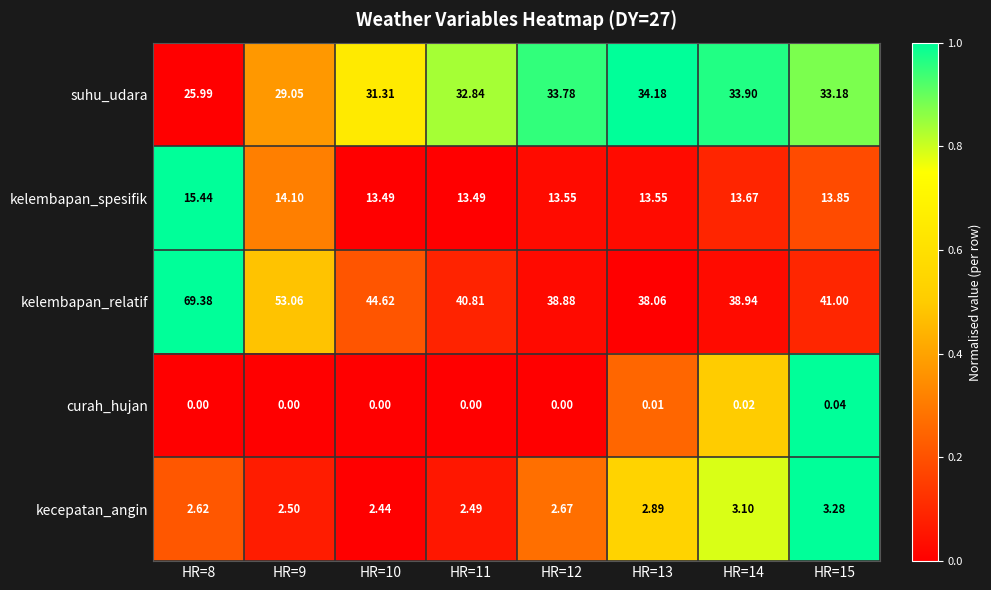

At how many categories does at least one series exceed 0?

8